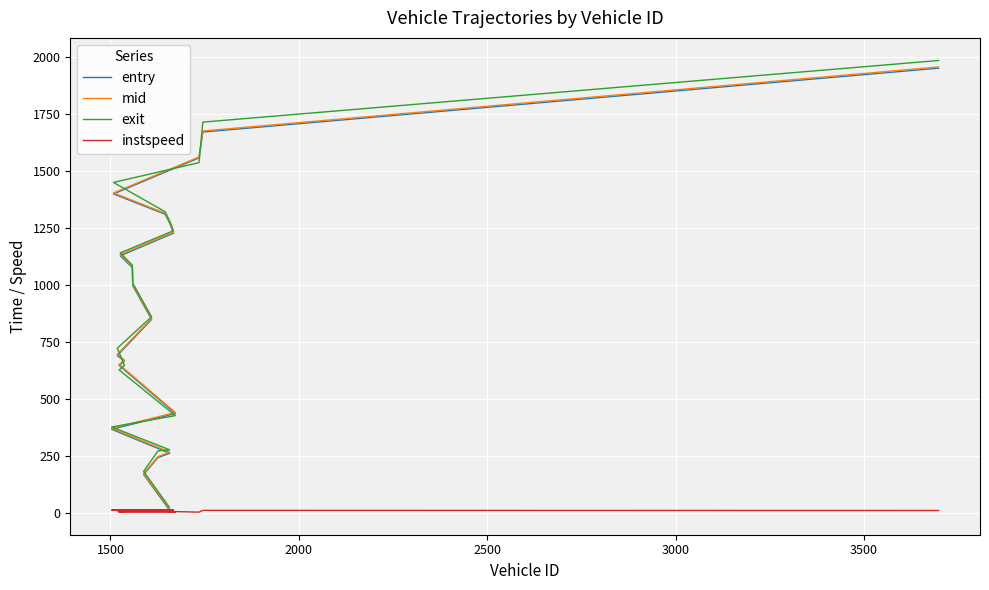

Is the value of exit at 12 greater than the value of mid at 15?

No